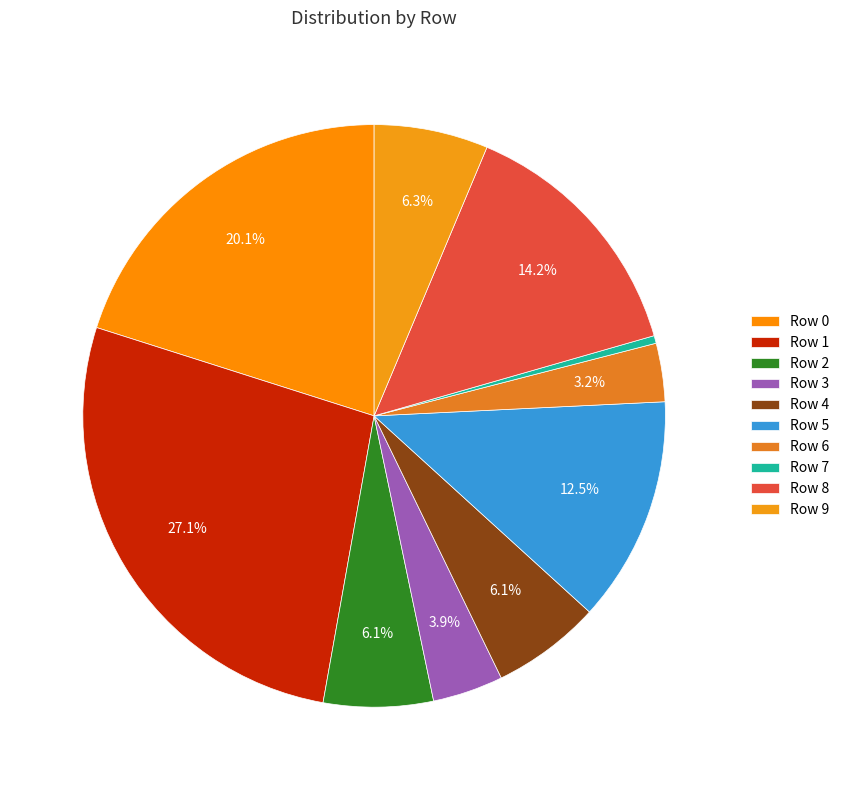

Count the number of slices in the pie.

10